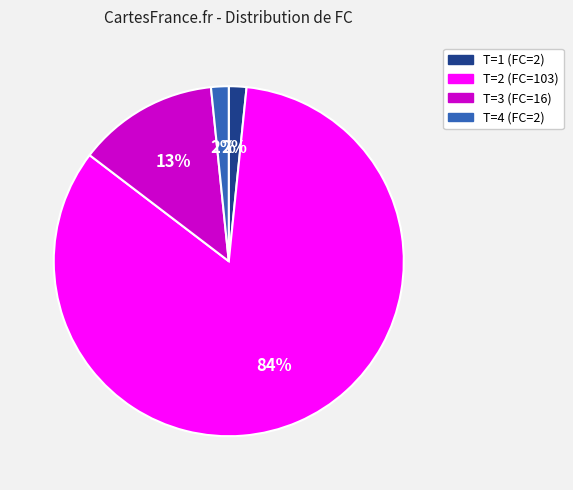

To the nearest percent, what is the average slice percentage?

25%